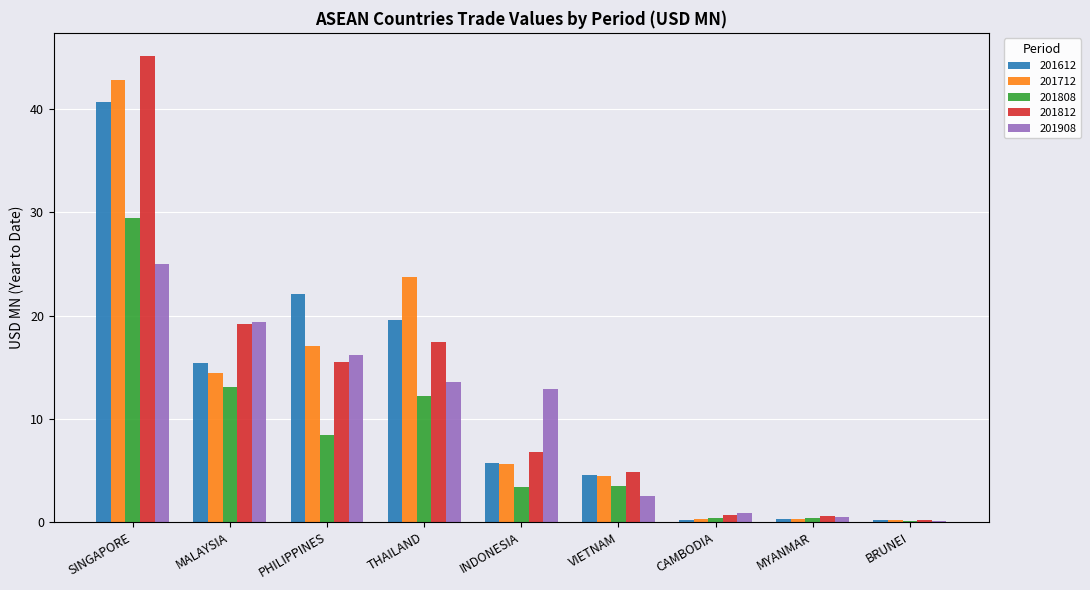

Is the value of 201908 at CAMBODIA greater than the value of 201812 at MALAYSIA?

No